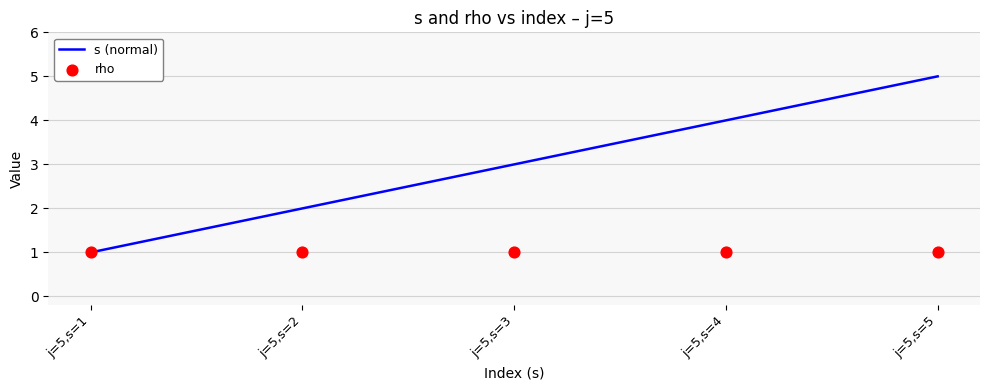

Is the value of rho at j=5,s=4 greater than the value of s (normal) at j=5,s=3?

No